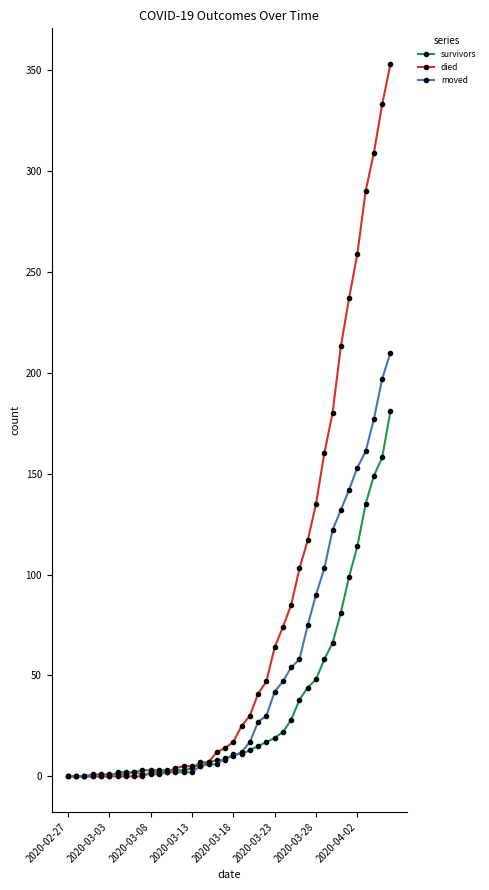

At how many categories does at least one series exceed 266?

4